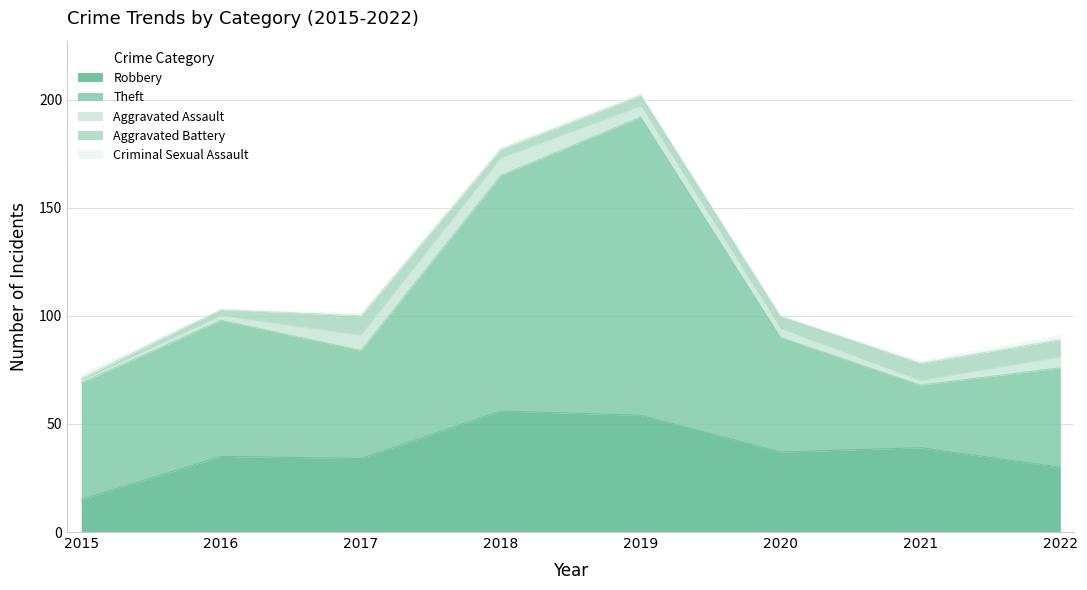

Is it true that Aggravated Battery equals 1 at 2015?

True